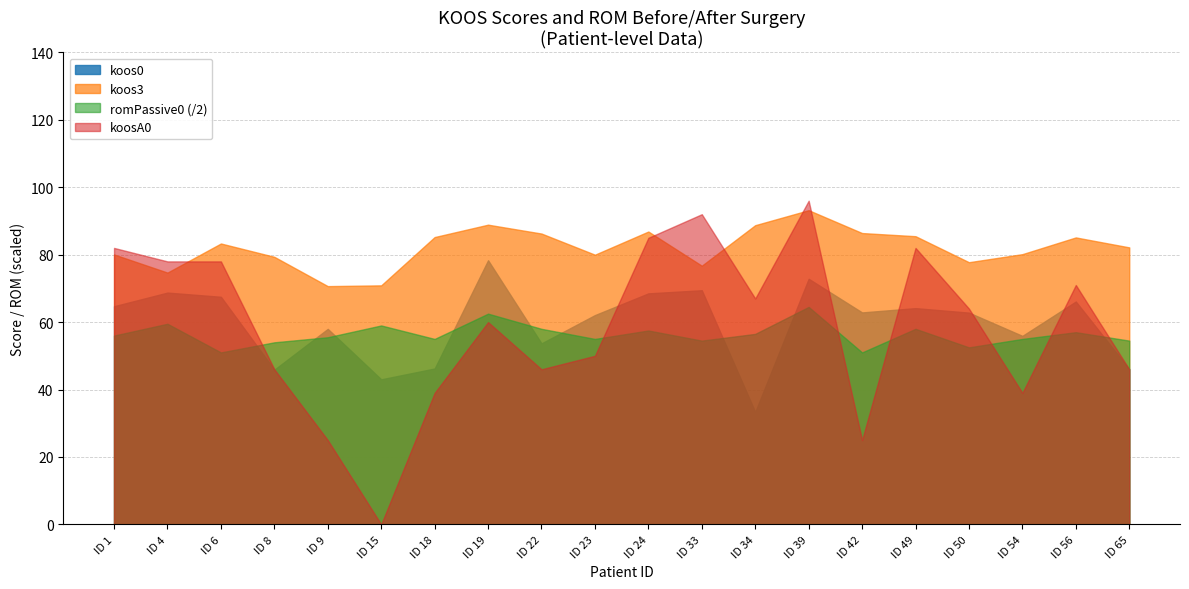

List the series in order of their peak value, highest first.

koosA0, koos3, koos0, romPassive0 (/2)